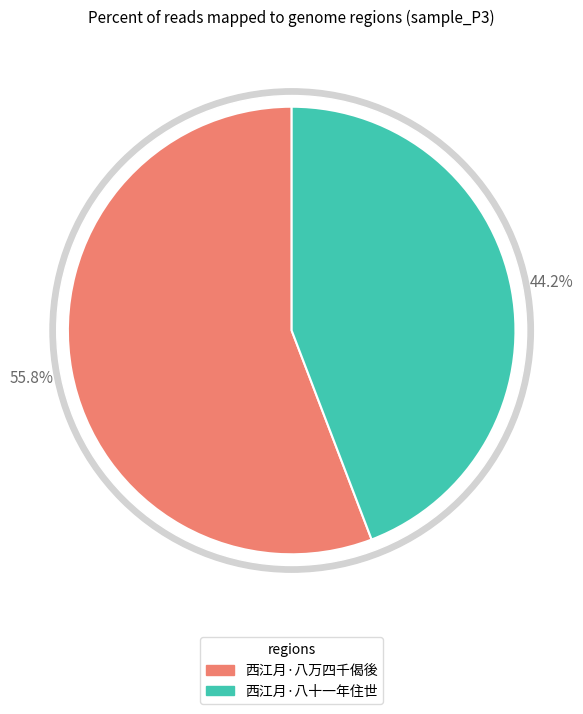

To the nearest percent, what is the difference between the largest and smallest slice percentages?

12%